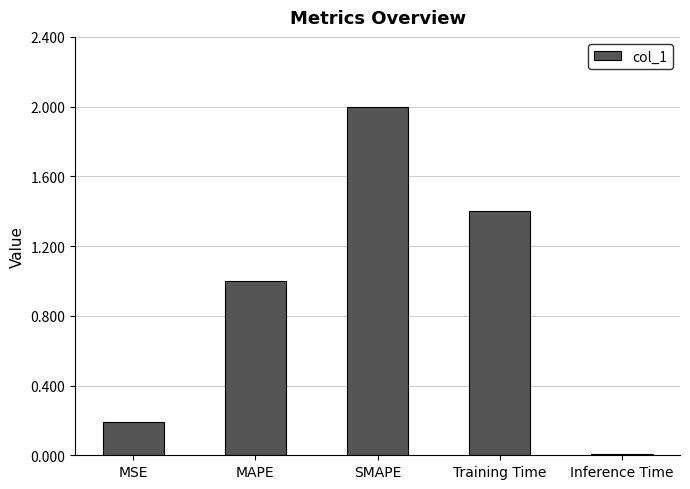

The value at Training Time is 0.4. True or false?

False